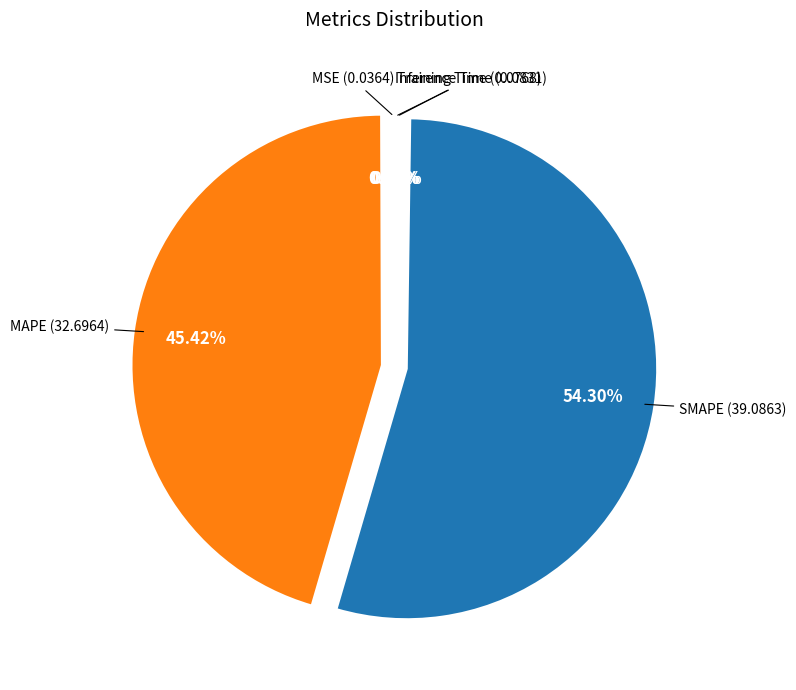

Which category has the smallest portion of the pie?

MSE